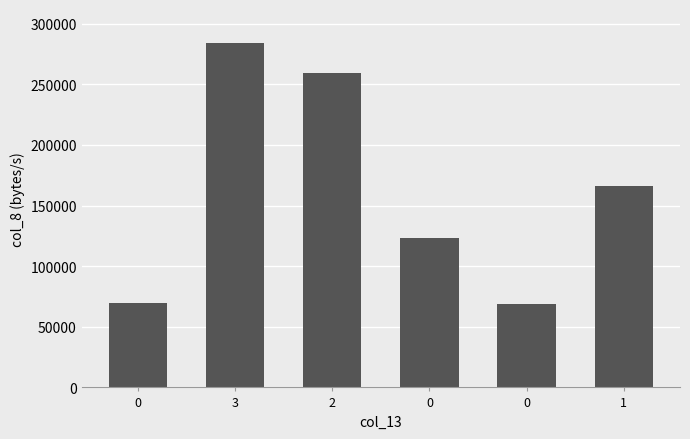

What is the change in value from 0 to 3?

+214041